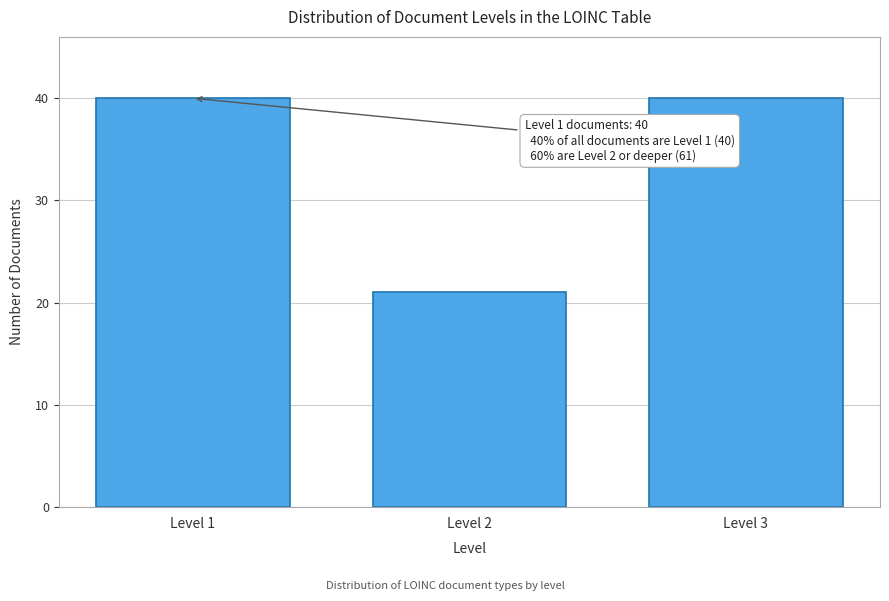

Reading left to right, extract all data points from this chart.

Level 1=40	Level 2=21	Level 3=40